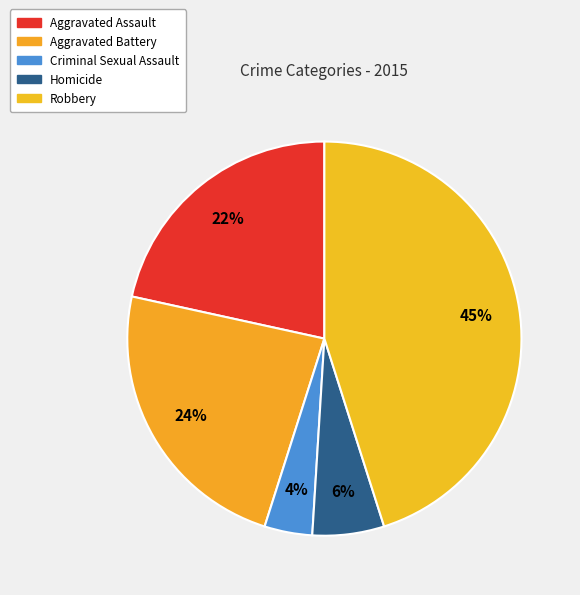

To the nearest percent, what is the difference between the largest and smallest slice percentages?

41%